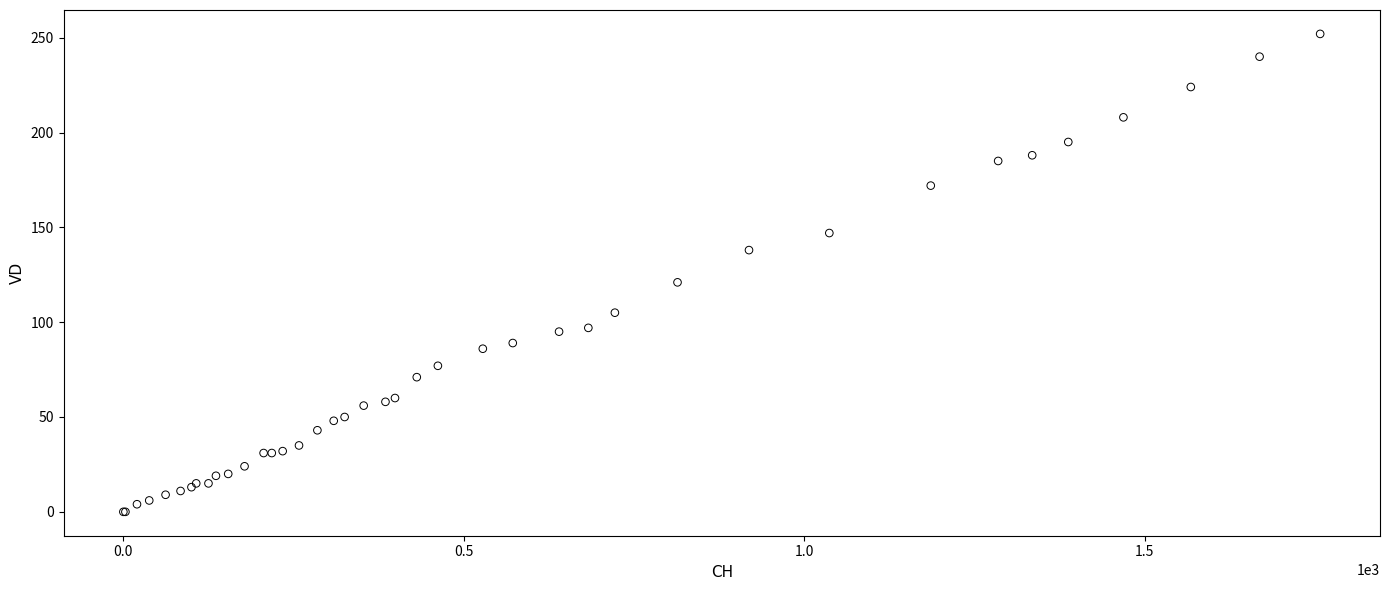

What Y value in the scatter plot is closest to 126?

121